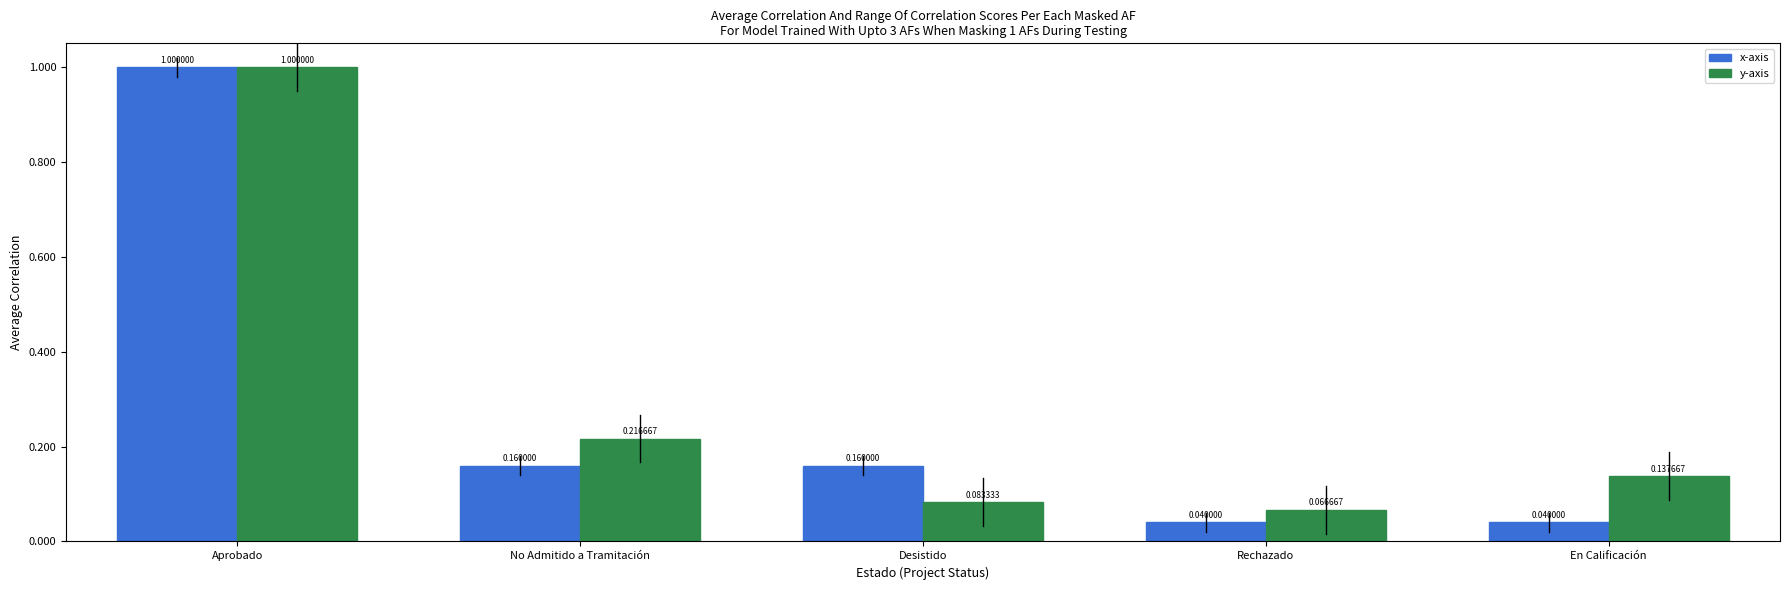

Which series has the largest range (max minus min)?

x-axis